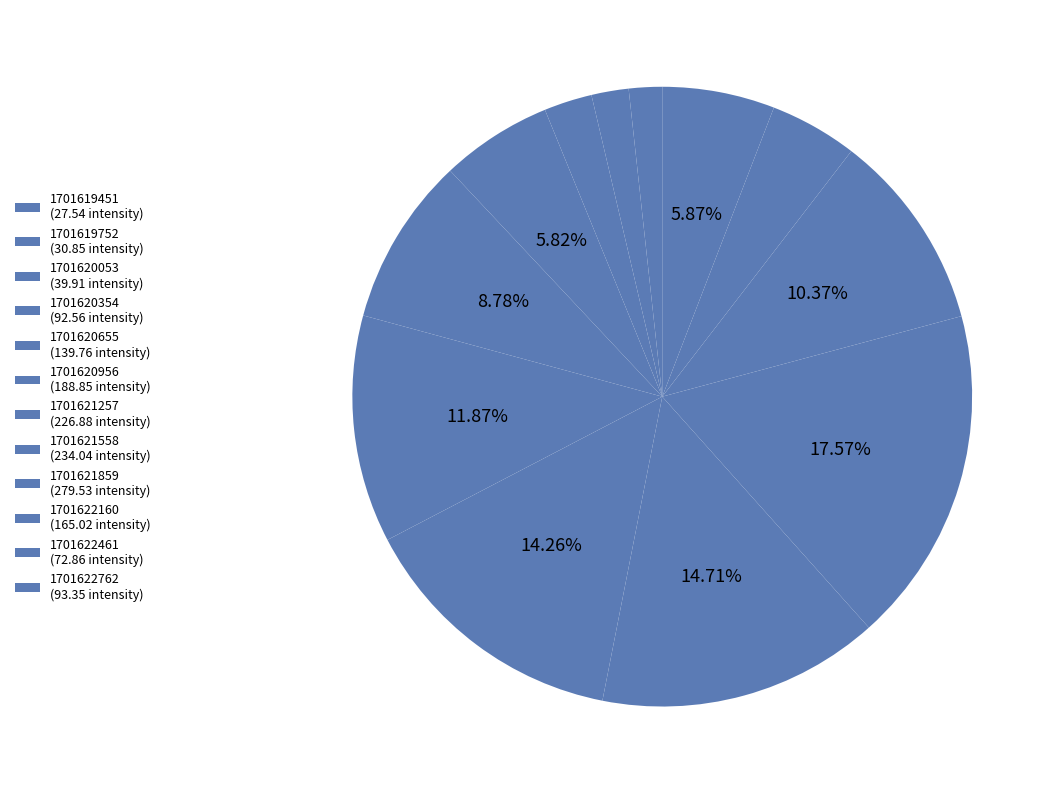

How many segments does this pie chart have?

12